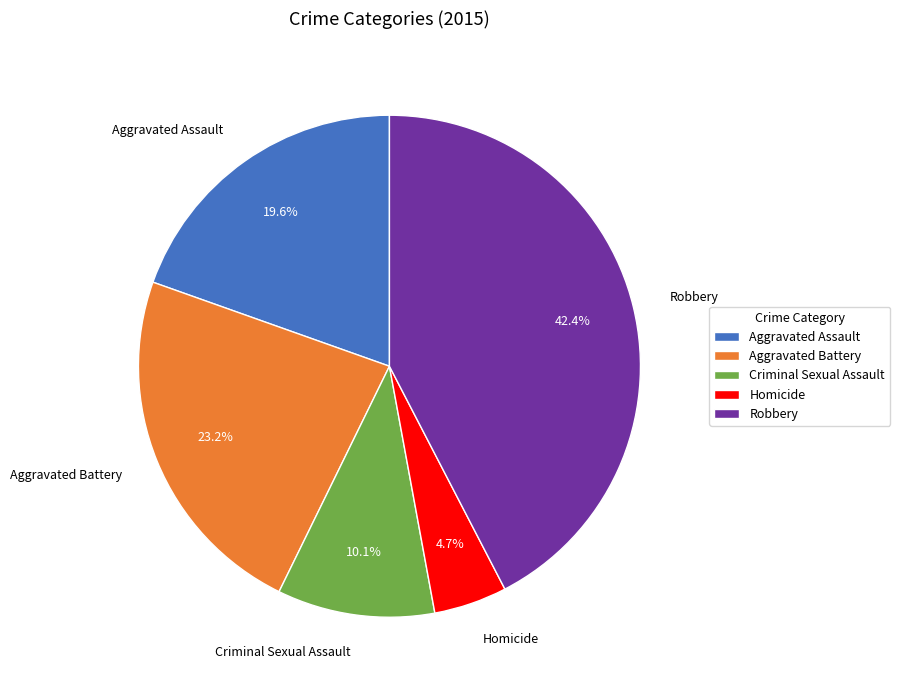

What percentage do Aggravated Assault and Aggravated Battery together represent?

42.8%